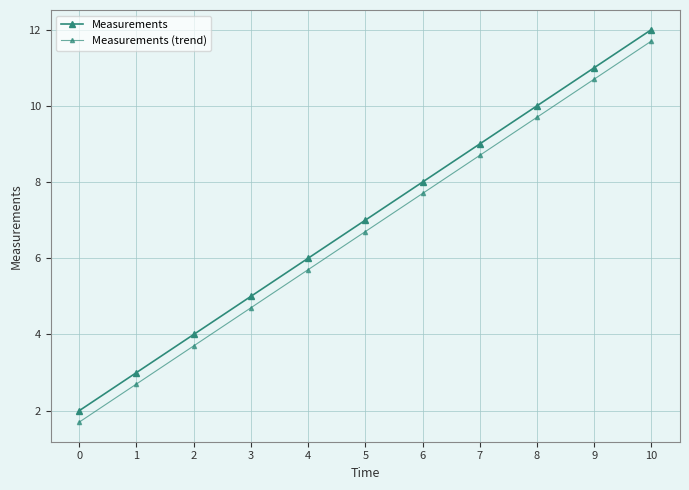

At which label is Measurements closest to 7?

5